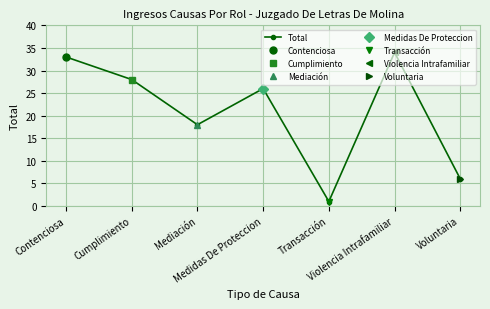

Where is the first local maximum?

Medidas De Proteccion